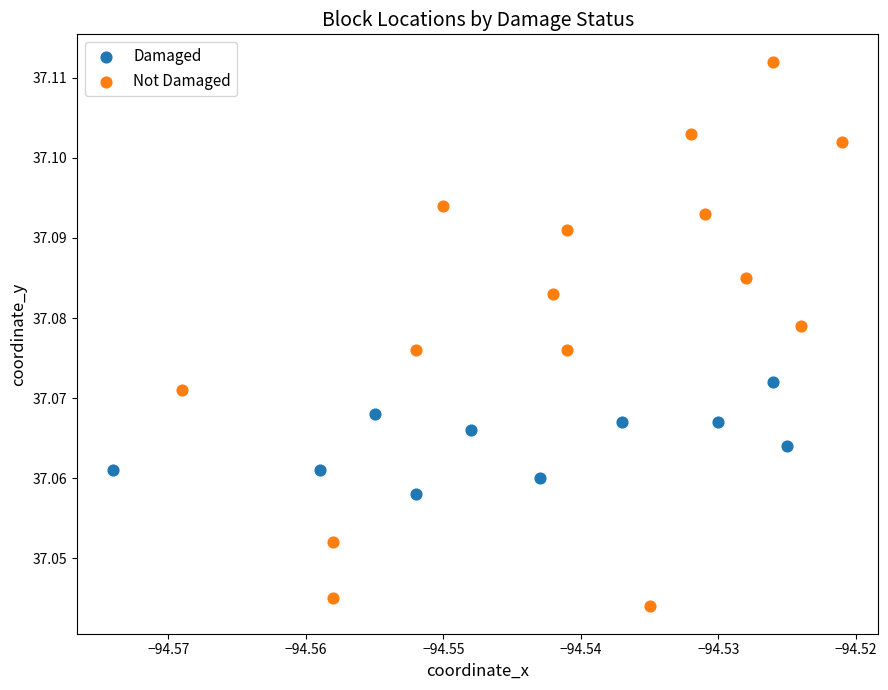

Which series contains the lowest Y value?

Not Damaged